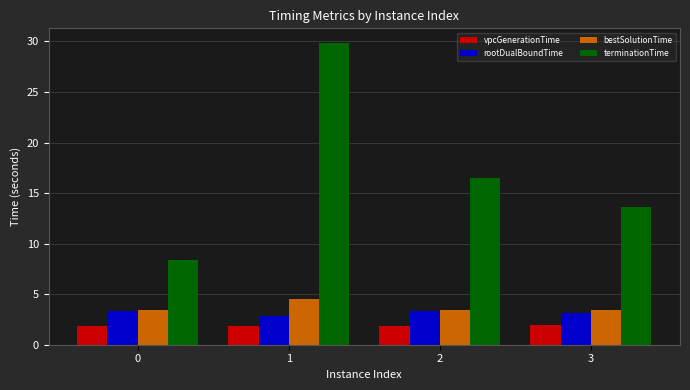

Which series changed the most between 0 and 3?

terminationTime